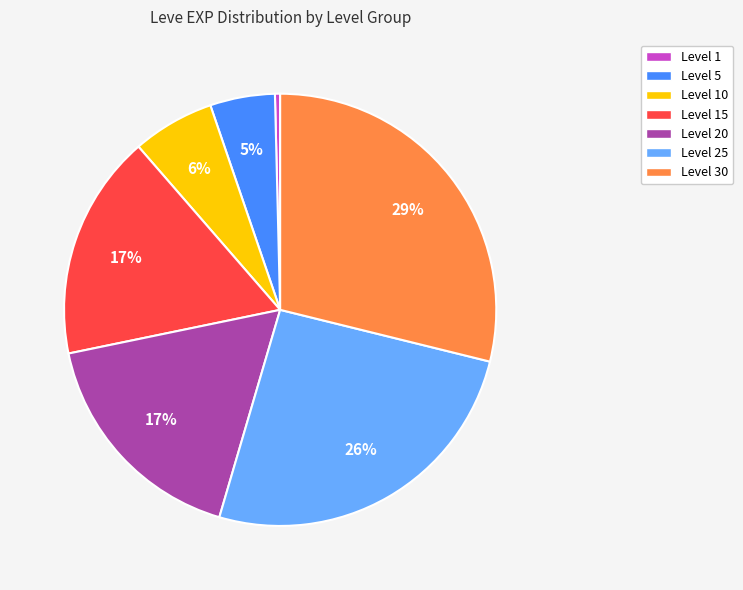

To the nearest percent, what percentage of the pie is Level 15?

17%